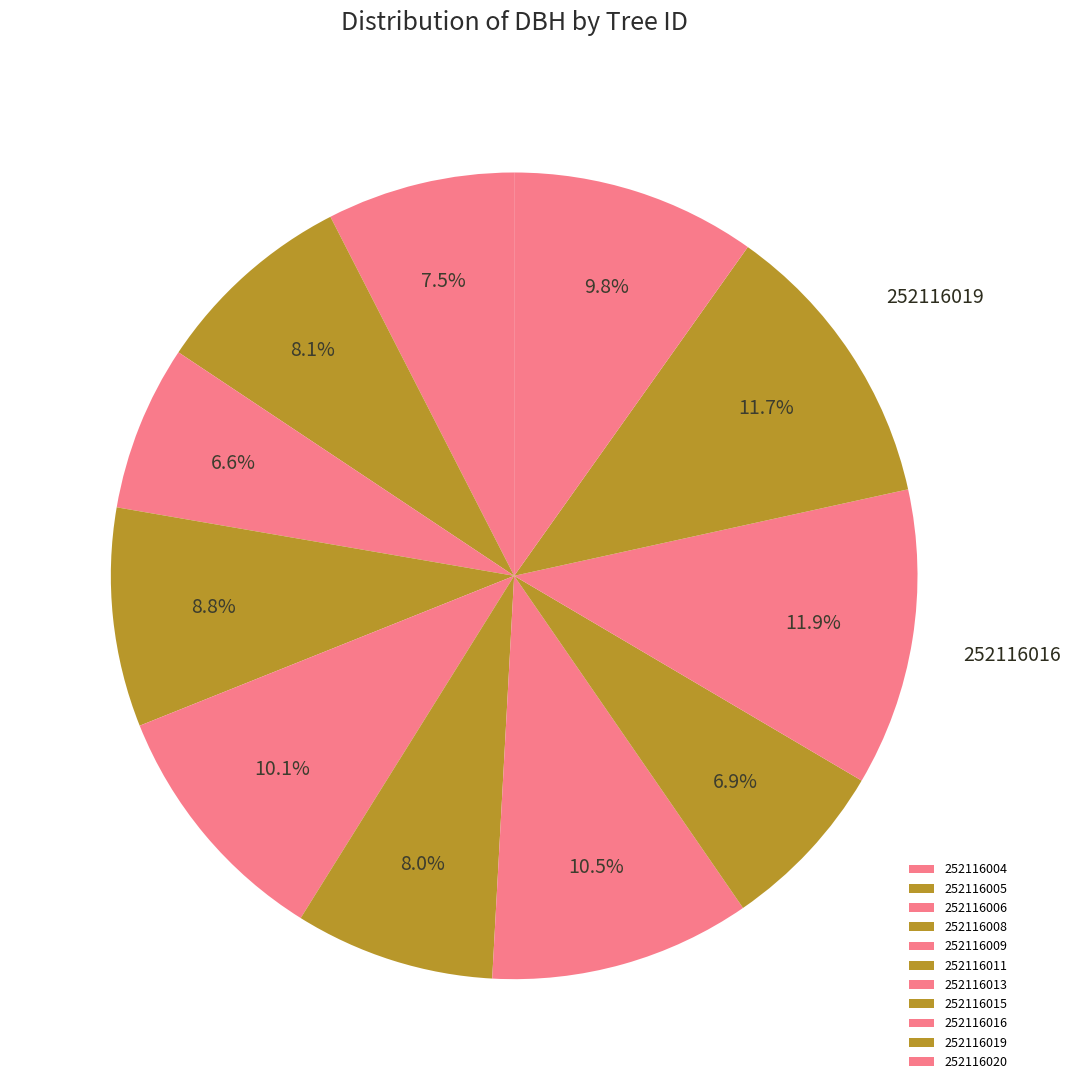

Which slice is the smallest?

252116006